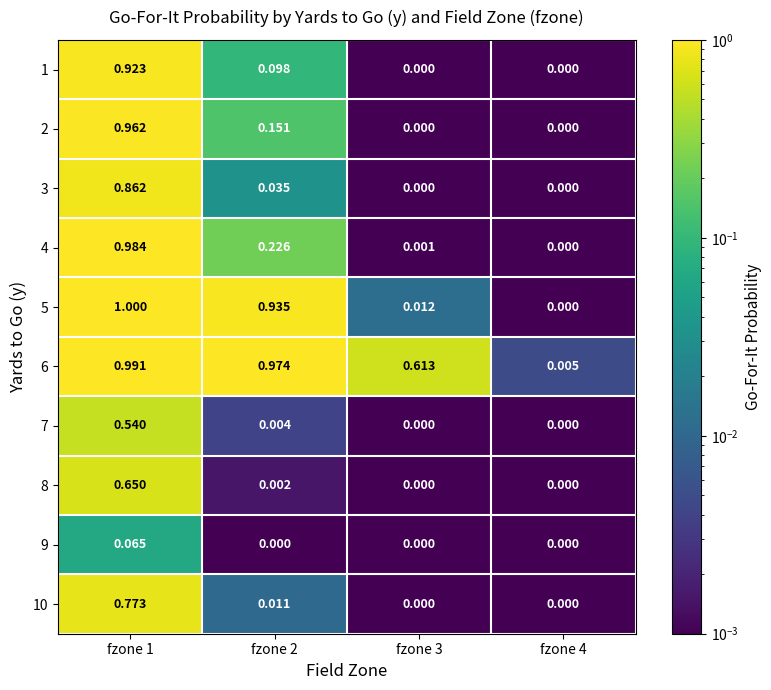

Is the value of 6 at fzone 2 greater than the value of 3 at fzone 1?

Yes